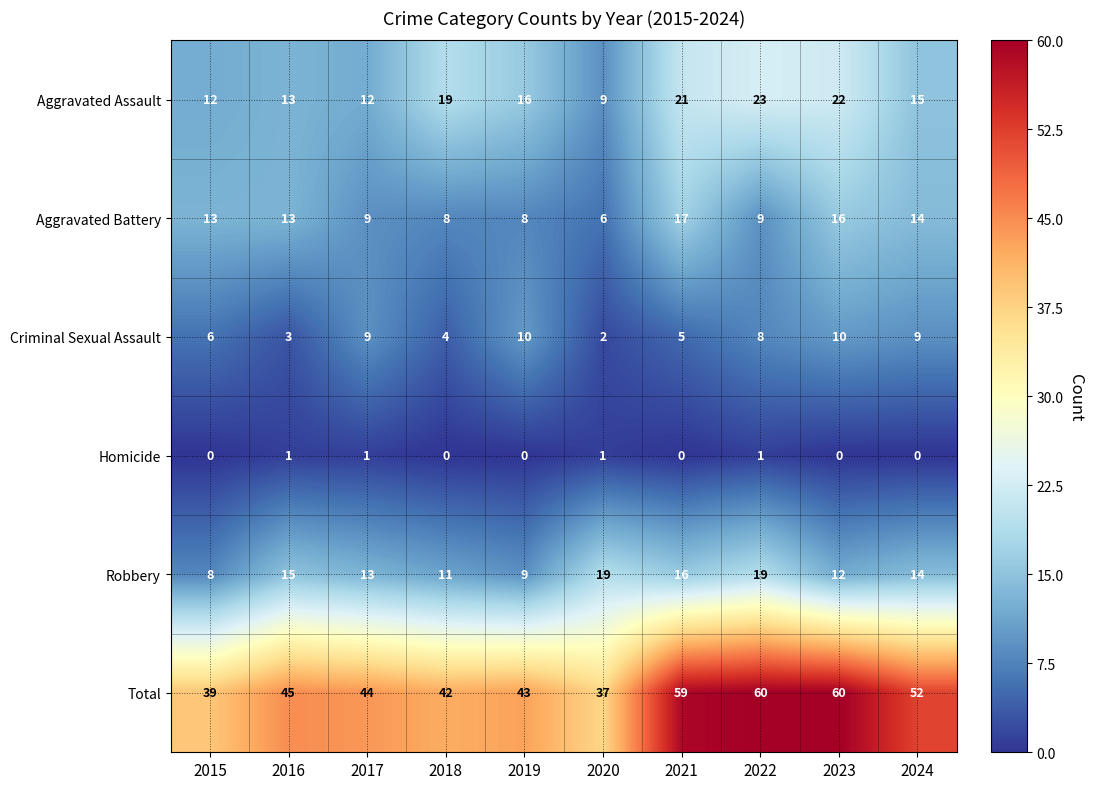

What is the difference between the maximum and minimum values in the Criminal Sexual Assault series?

8